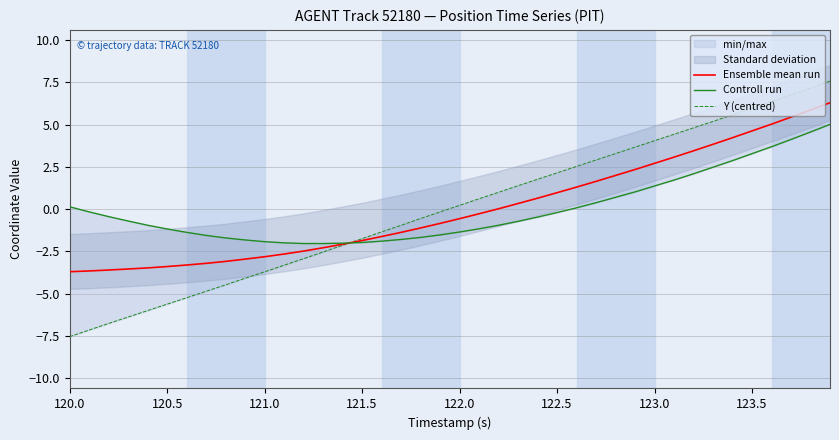

What is the highest value of the Ensemble mean run series?

6.3